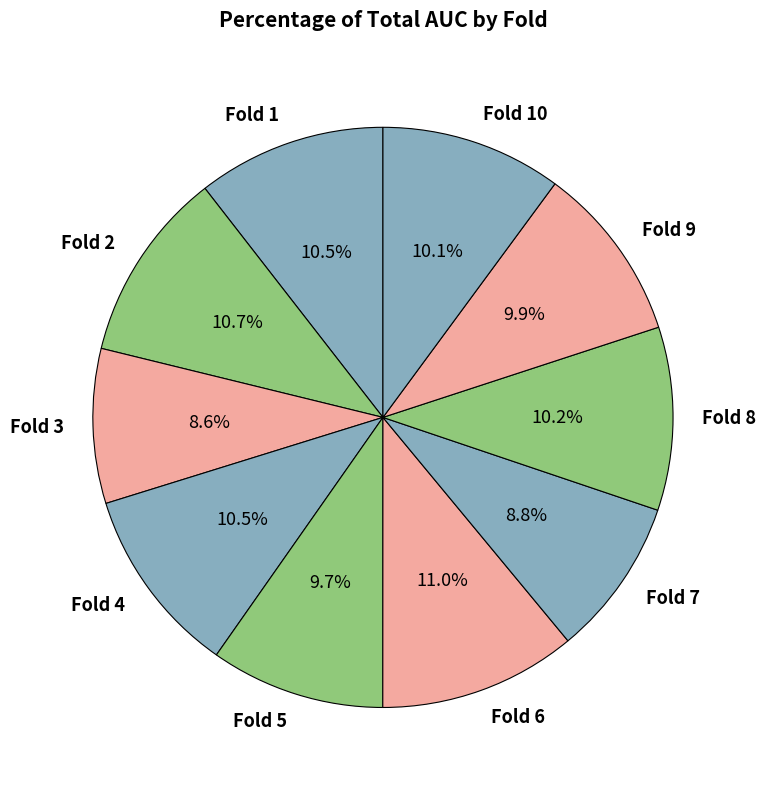

What percentage is NOT represented by Fold 2?

89.3%